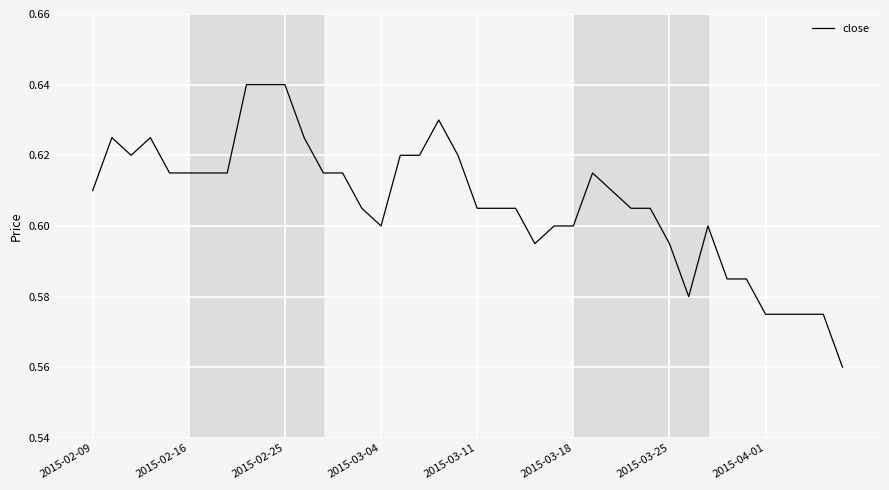

Does the chart display data point markers on the line(s)?

No